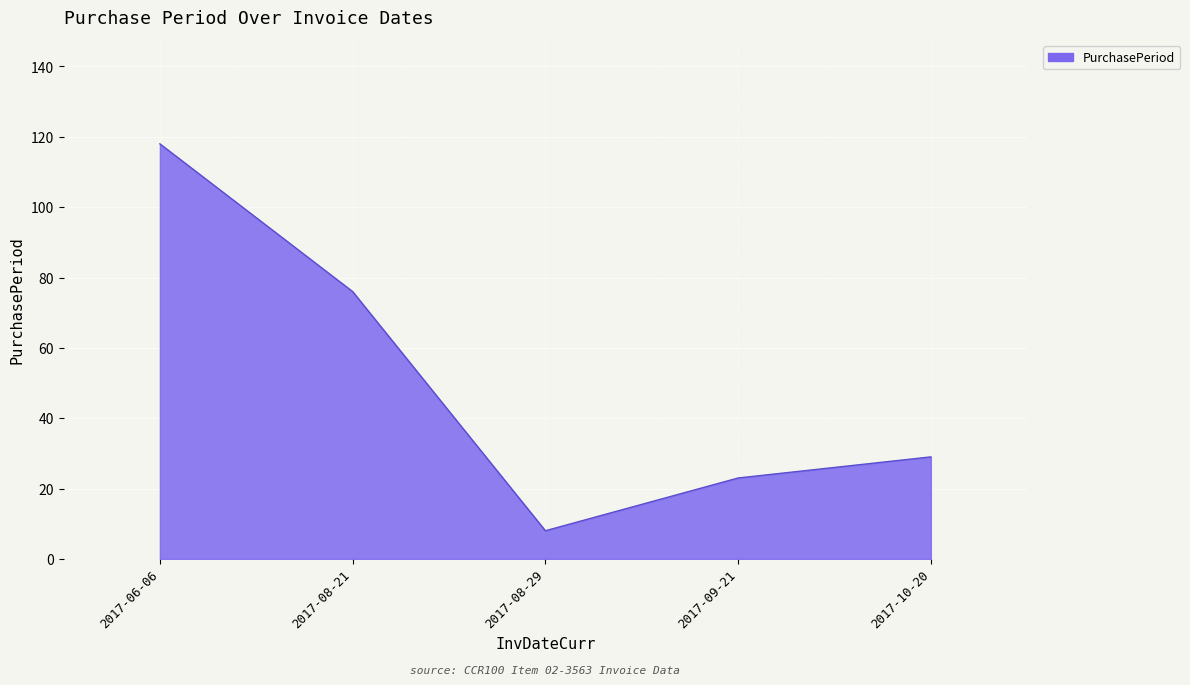

What position from the right is 2017-06-06?

5